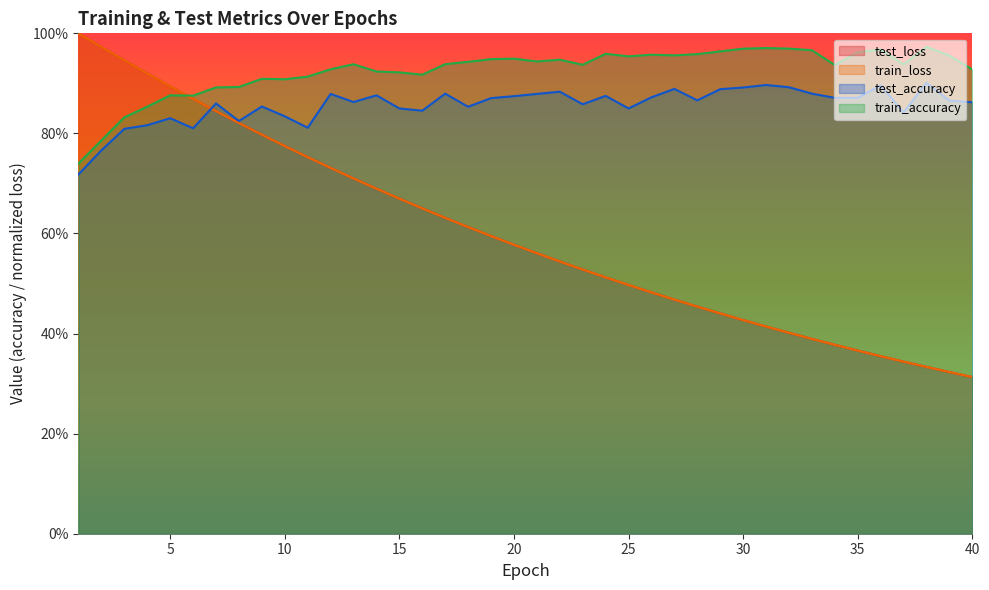

Does the chart display data point markers on the line(s)?

No